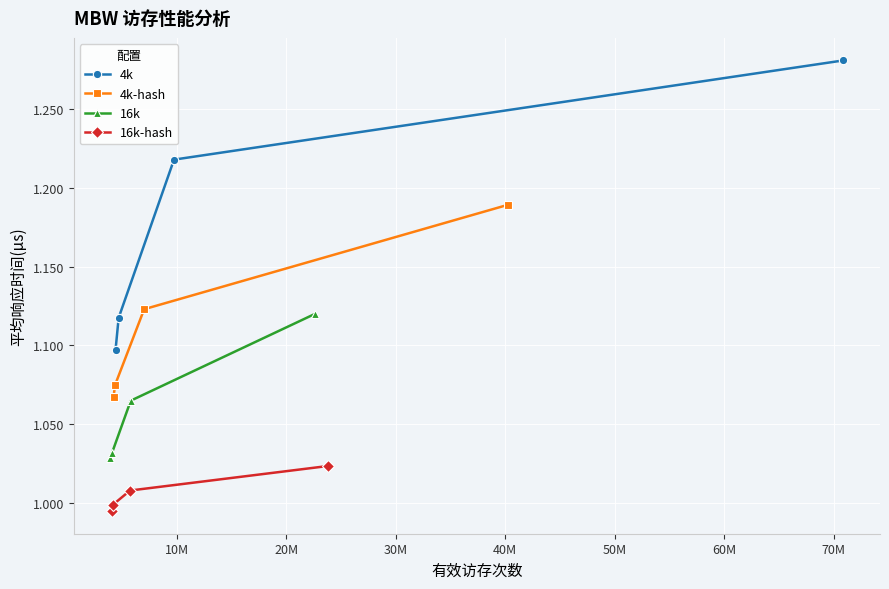

Reading left to right, what are all the values shown in this chart?

4k: 1.1	1.1	1.2	1.3
4k-hash: 1.1	1.1	1.1	1.2
16k: 1.0	1.0	1.1	1.1
16k-hash: 1.0	1.0	1.0	1.0